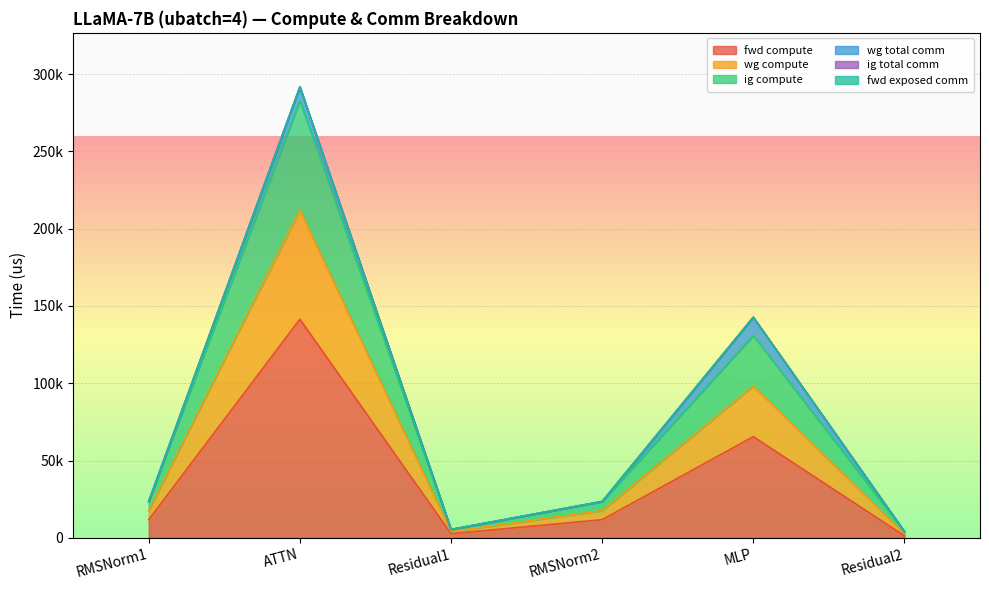

True or false: wg compute and fwd compute cross at least once.

False